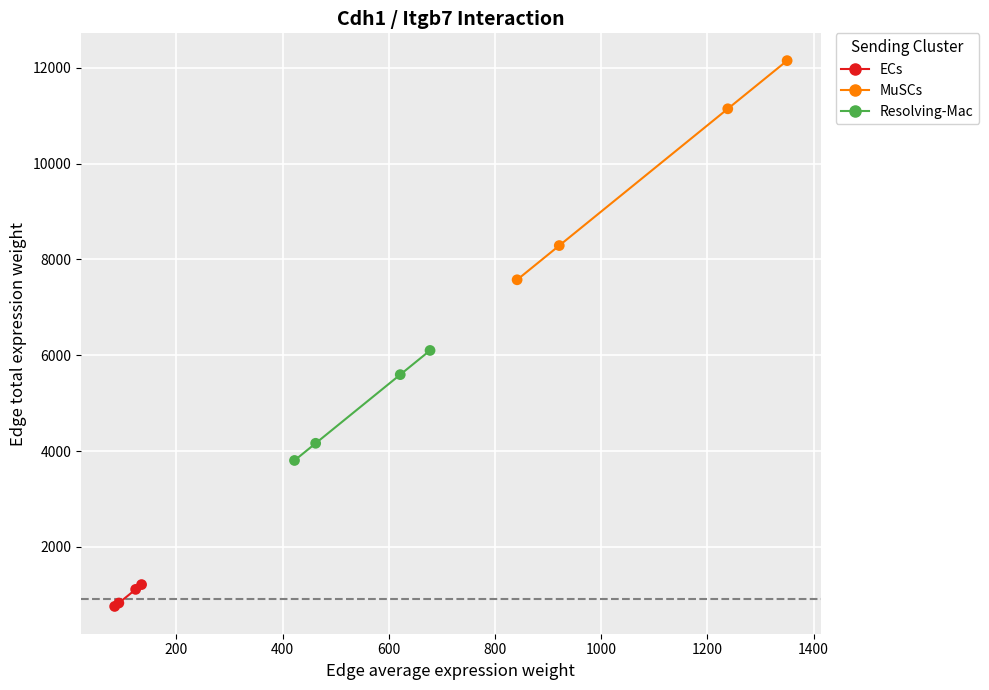

Which series reaches the maximum Y coordinate?

MuSCs